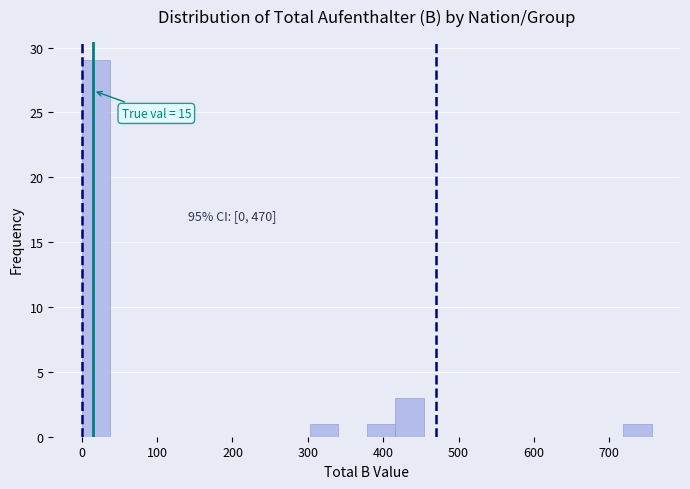

Around what value on the x-axis is the tallest bar? Give the approximate position of its centre, as read against the axis.

20